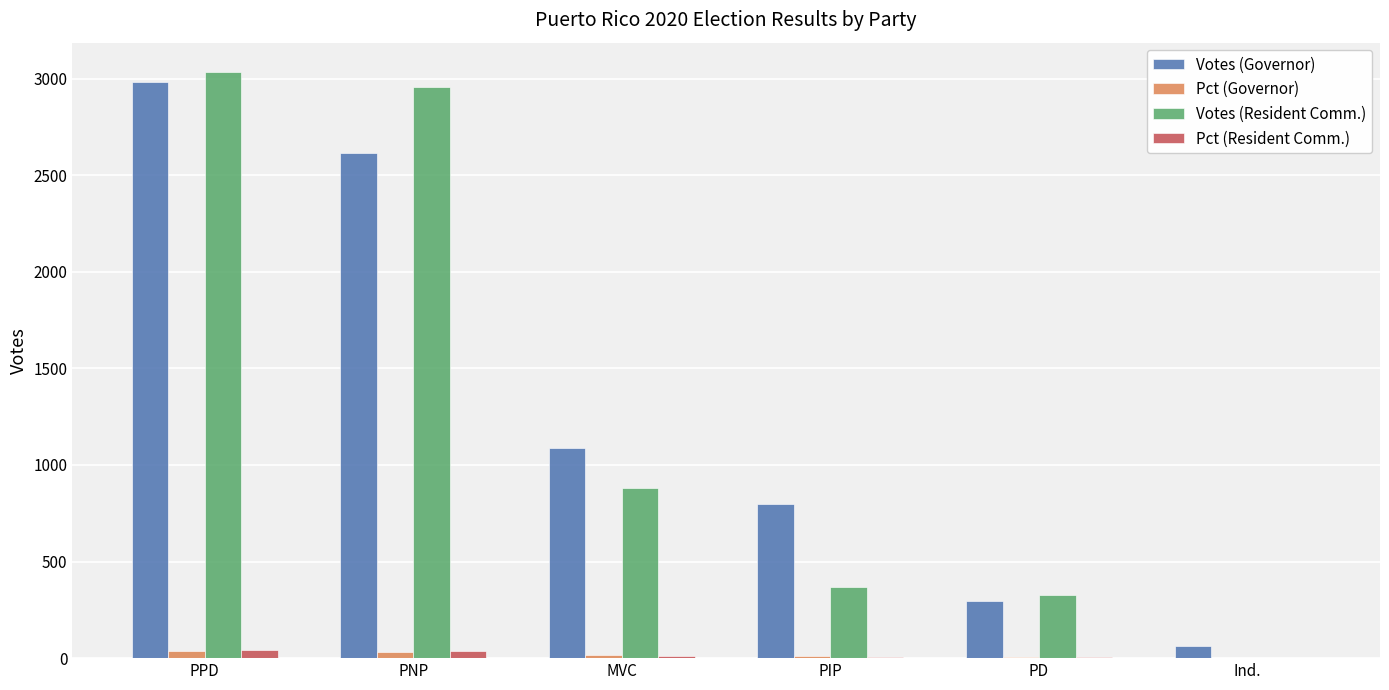

What is the maximum value for Votes (Governor)?

2984.0